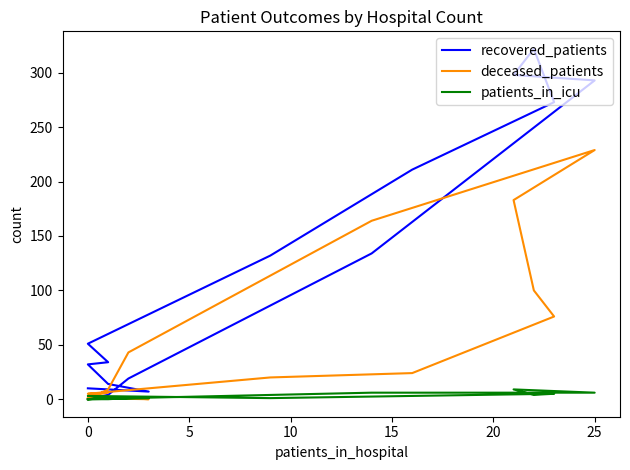

Is the value of recovered_patients at 30 greater than the value of patients_in_icu at 12?

Yes